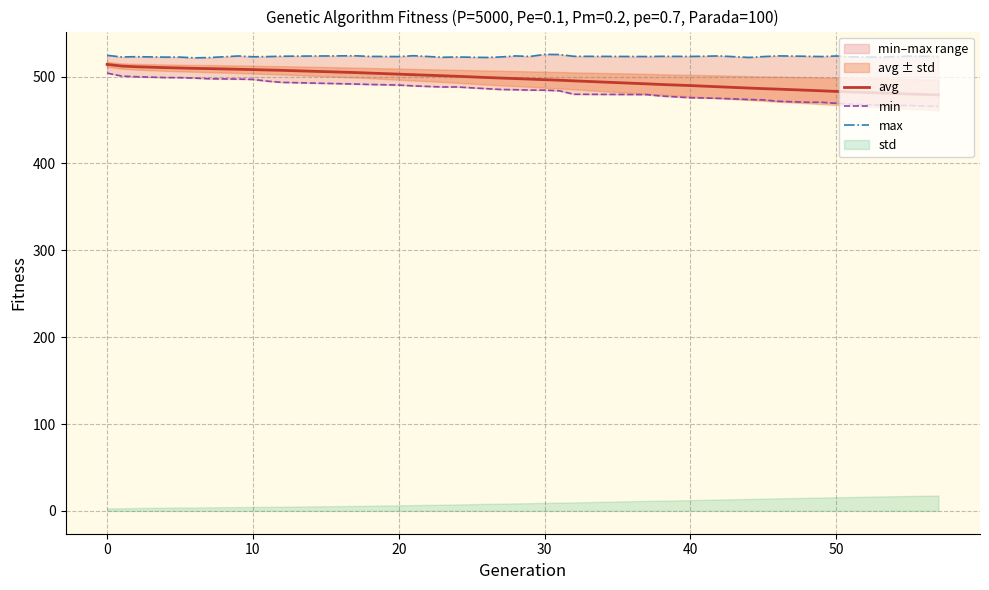

Is it true that max equals 144.3 at 23?

False